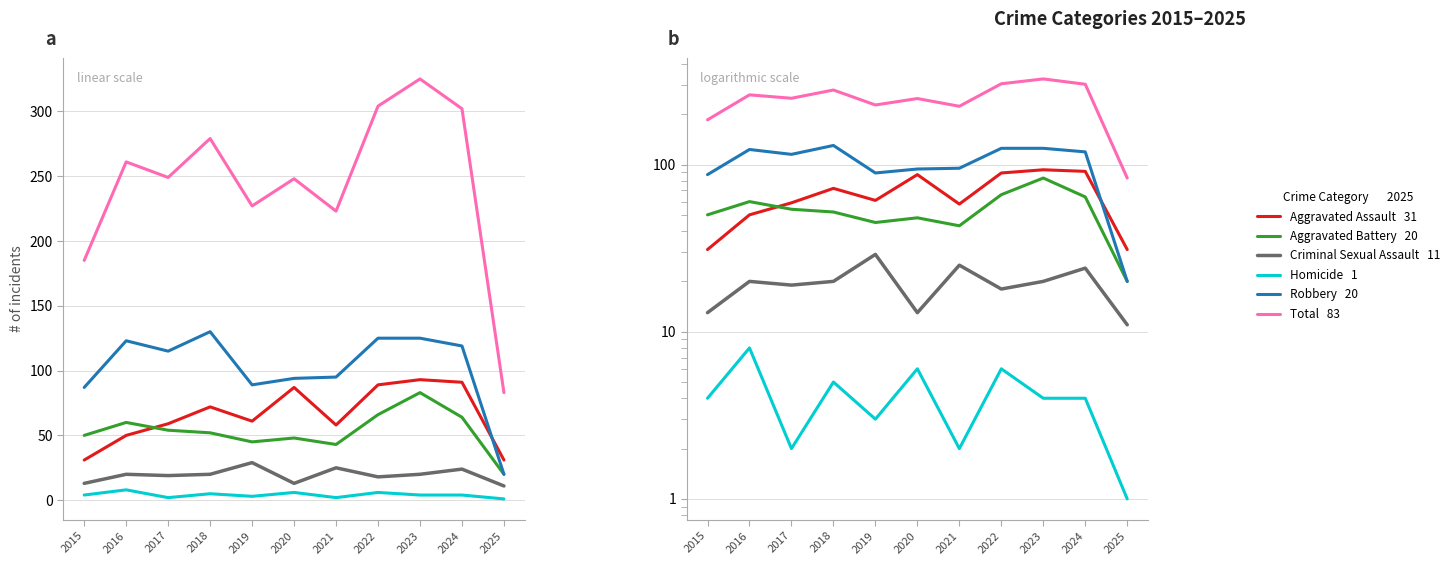

Reading left to right, what are all the values shown in this chart?

Aggravated Assault: 31	50	59	72	61	87	58	89	93	91	31
Aggravated Battery: 50	60	54	52	45	48	43	66	83	64	20
Criminal Sexual Assault: 13	20	19	20	29	13	25	18	20	24	11
Homicide: 4	8	2	5	3	6	2	6	4	4	1
Robbery: 87	123	115	130	89	94	95	125	125	119	20
Total: 185	261	249	279	227	248	223	304	325	302	83